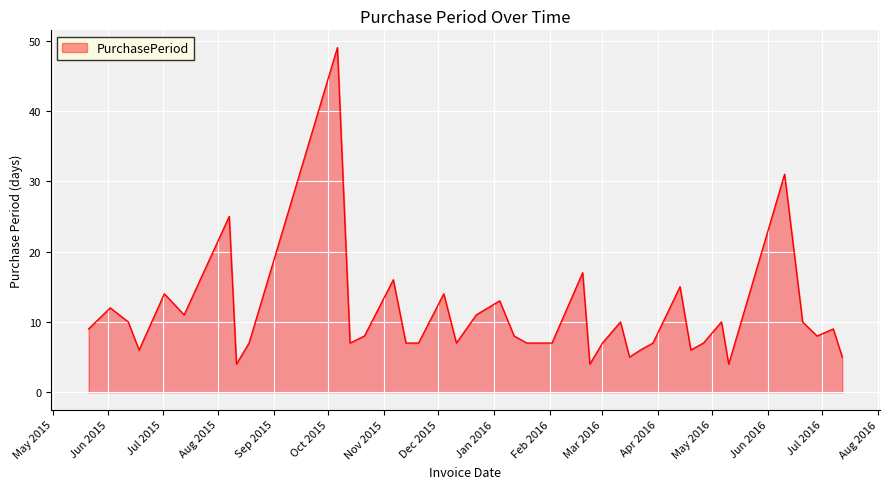

Reading left to right, extract all data points from this chart.

9	12	10	6	14	11	25	4	7	49	7	8	16	7	7	14	7	11	13	8	7	7	7	17	4	7	10	5	6	7	15	6	7	10	4	31	10	8	9	5